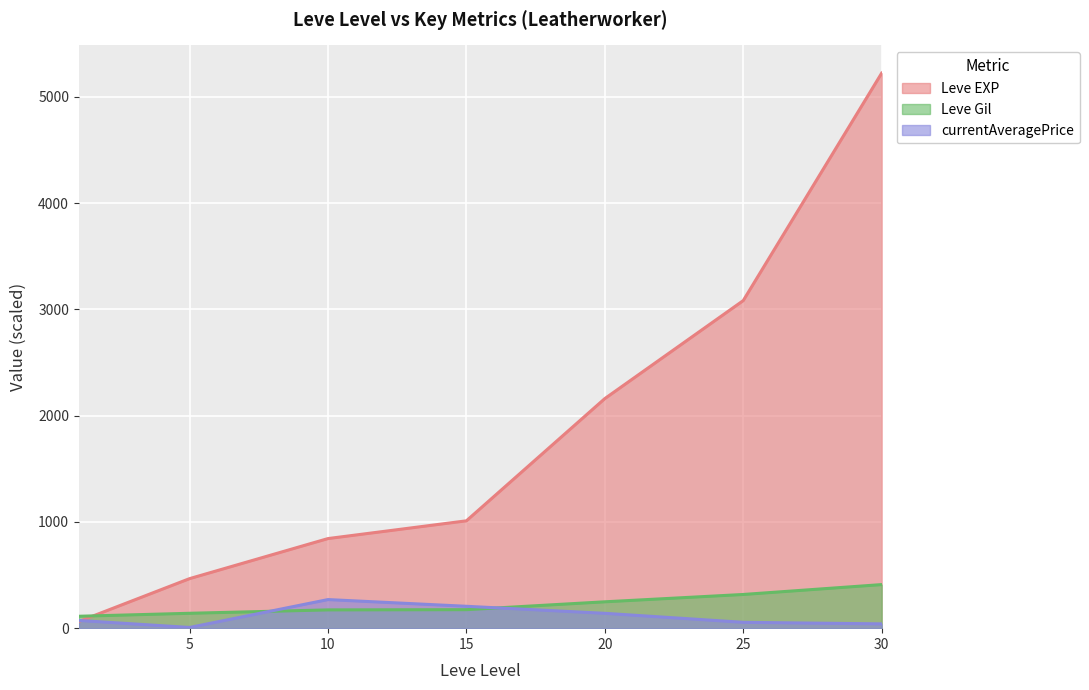

True or false: Leve Gil has more than 1 points higher than both neighbors.

False